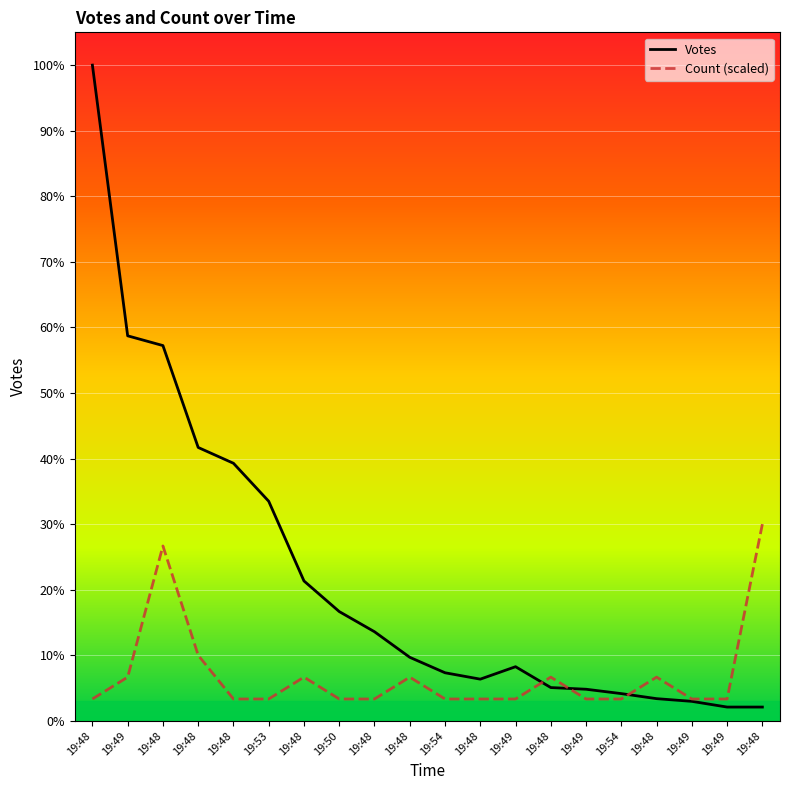

Reading left to right, what are all the values shown in this chart?

Votes: 1950	1145	1116	813	766	653	416	325	265	189	143	124	161	99	94	81	66	58	41	41
Count (scaled): 65	130	520	195	65	65	130	65	65	130	65	65	65	130	65	65	130	65	65	585